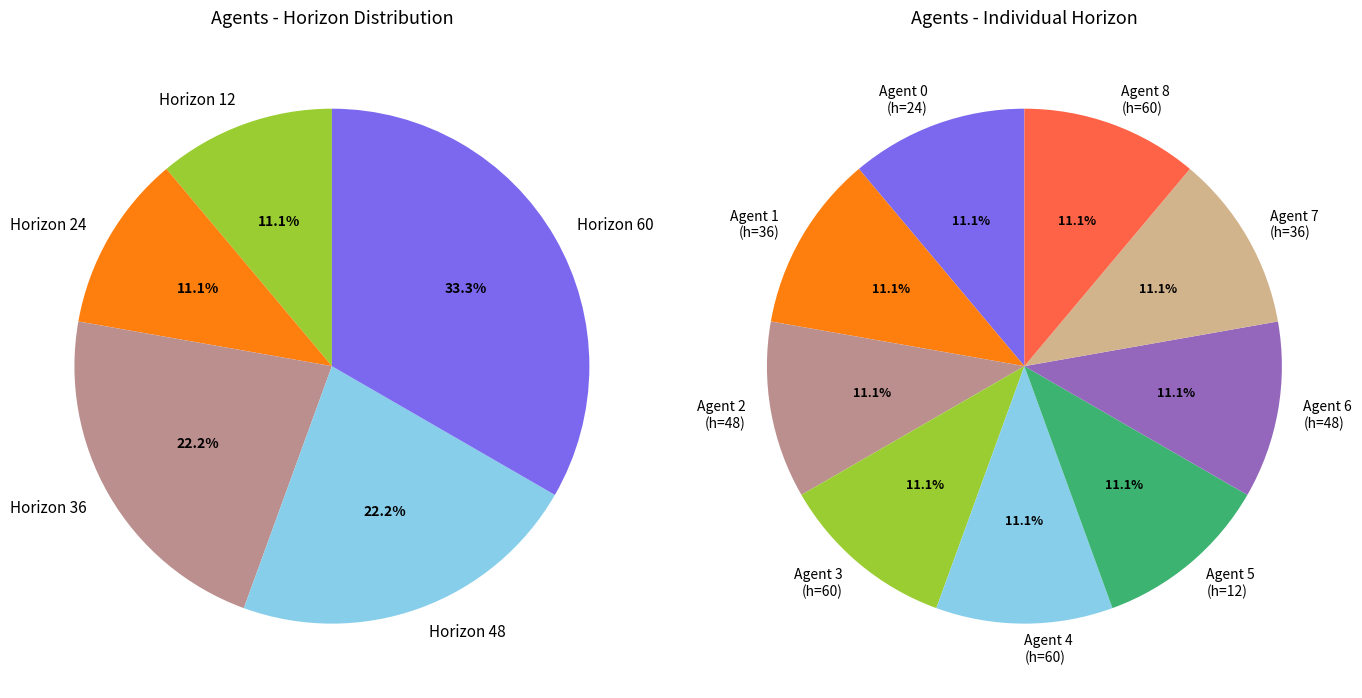

Which category has the biggest portion of the pie?

Agent 3